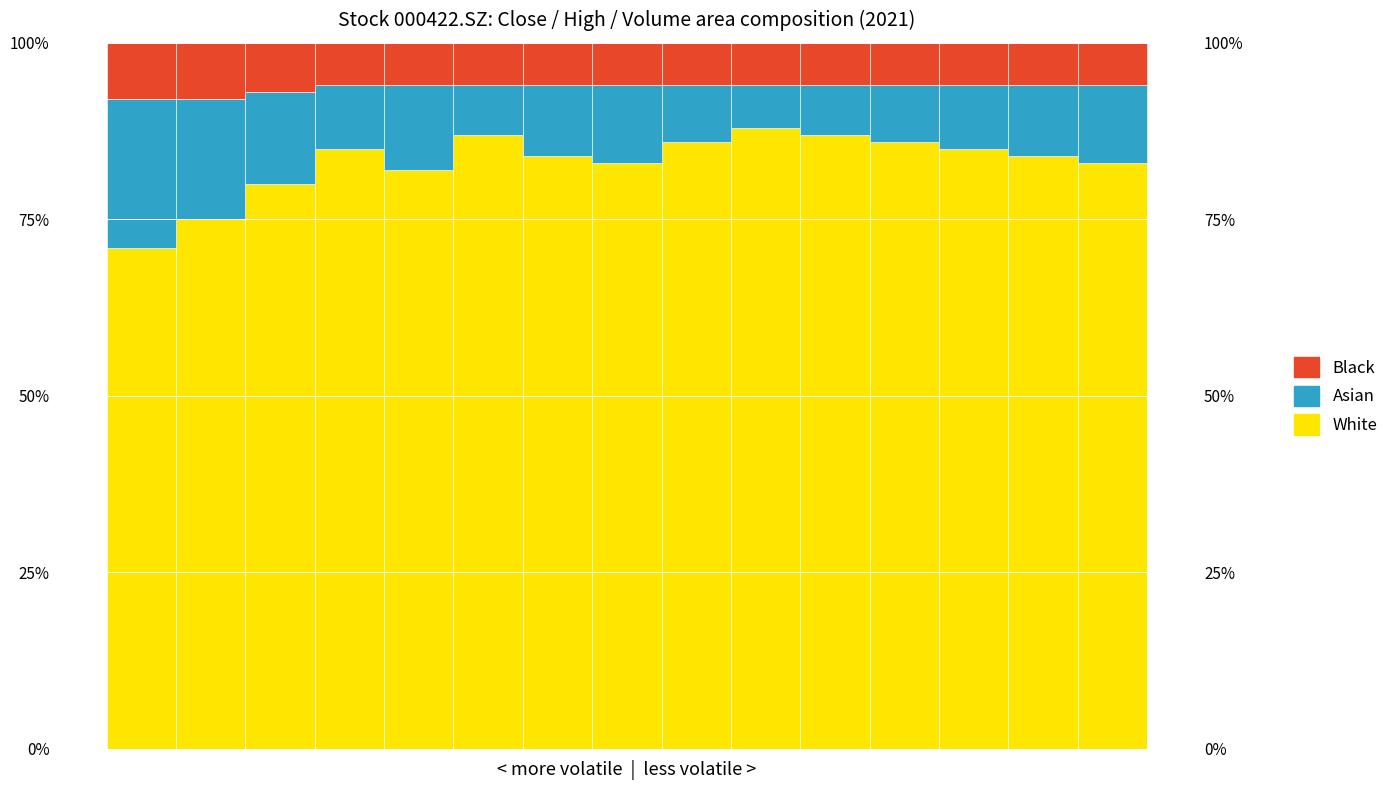

Reading left to right, what are all the values shown in this chart?

White: 0=71	1=75	2=80	3=85	4=82	5=87	6=84	7=83	8=86	9=88	10=87	11=86	12=85	13=84	14=83
Asian: 0=21	1=17	2=13	3=9	4=12	5=7	6=10	7=11	8=8	9=6	10=7	11=8	12=9	13=10	14=11
Black: 0=8	1=8	2=7	3=6	4=6	5=6	6=6	7=6	8=6	9=6	10=6	11=6	12=6	13=6	14=6